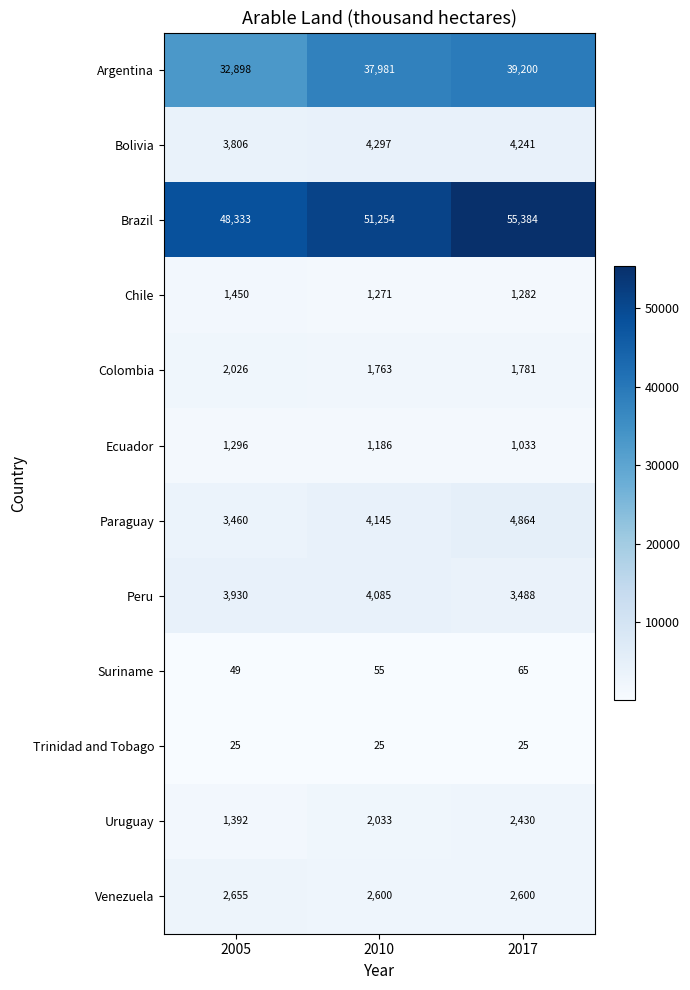

List the labels in order of Paraguay value, largest first.

2017, 2010, 2005